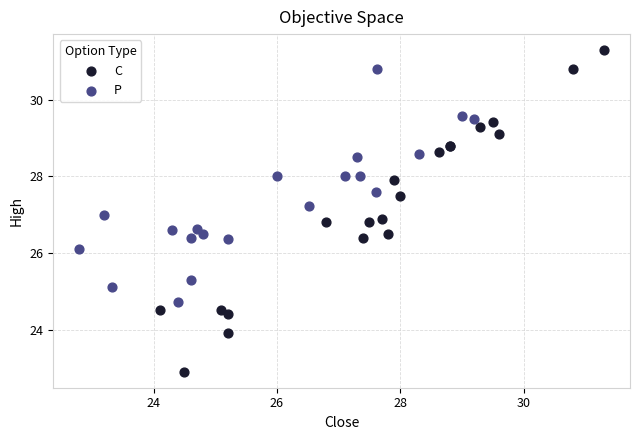

Which series contains the highest Y value?

C